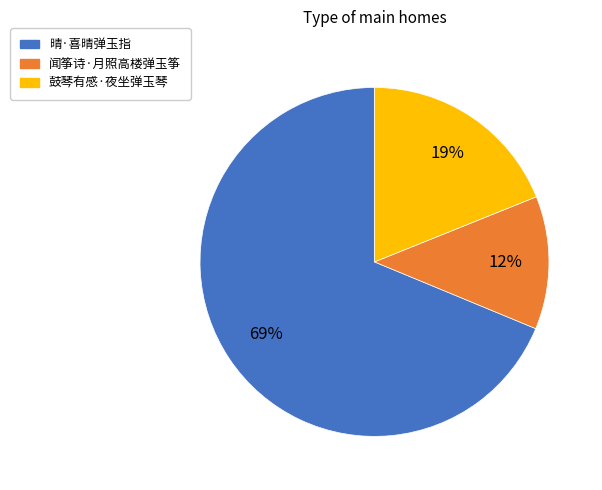

What is the majority slice?

晴·喜晴弹玉指